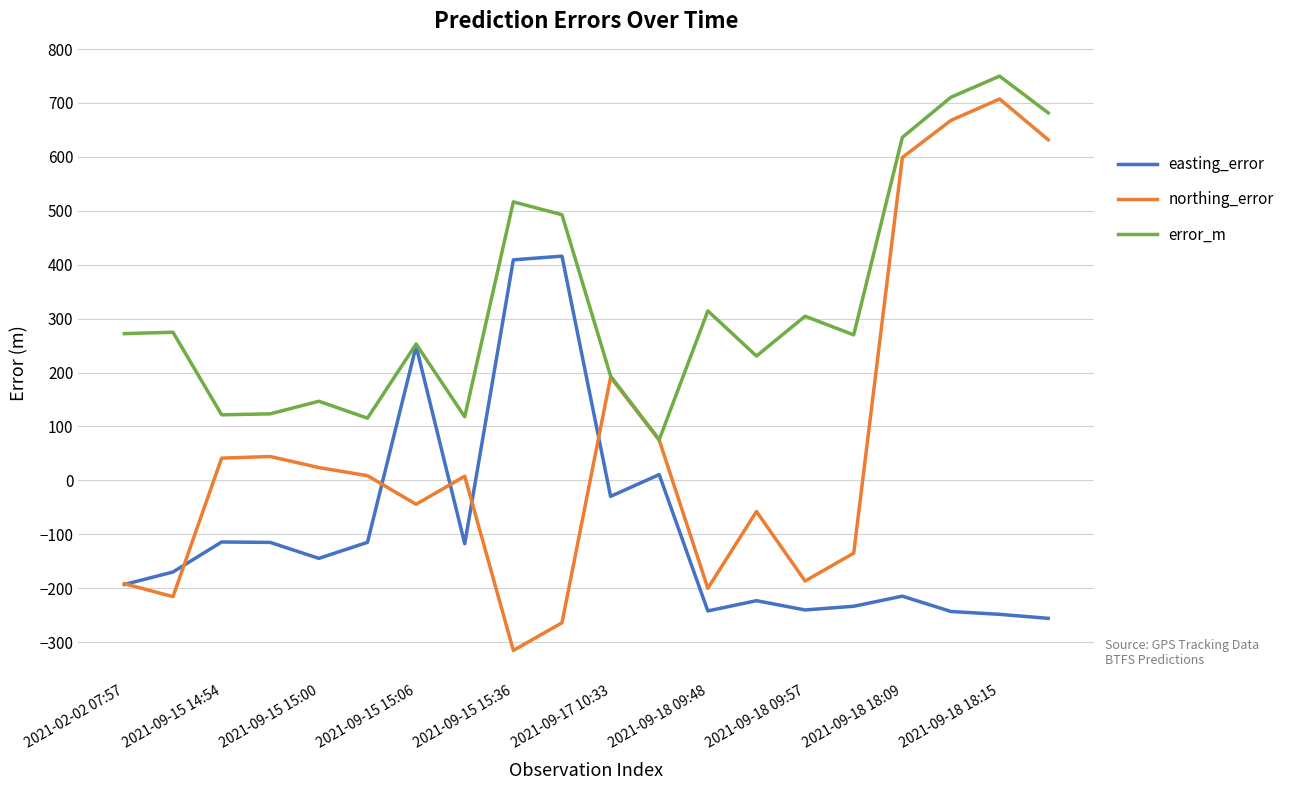

Rank the series by their average value, from highest to lowest.

error_m, northing_error, easting_error